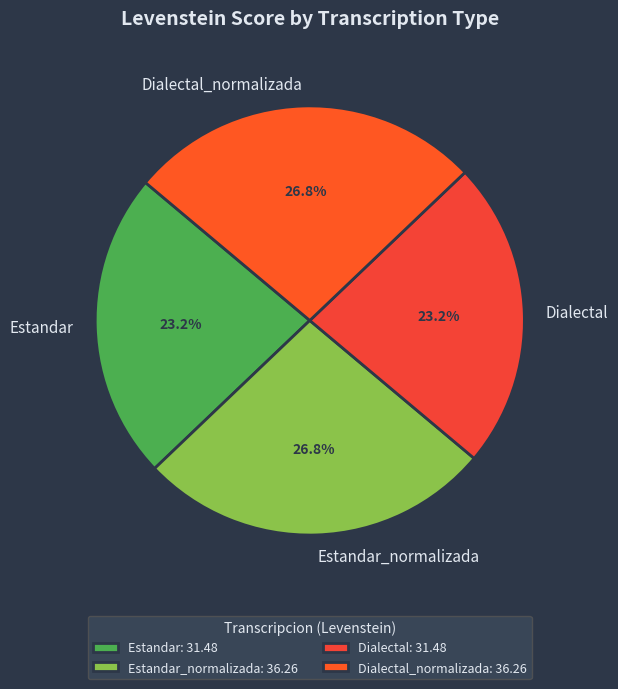

To the nearest percent, what is the combined percentage of Estandar and Dialectal_normalizada?

50%